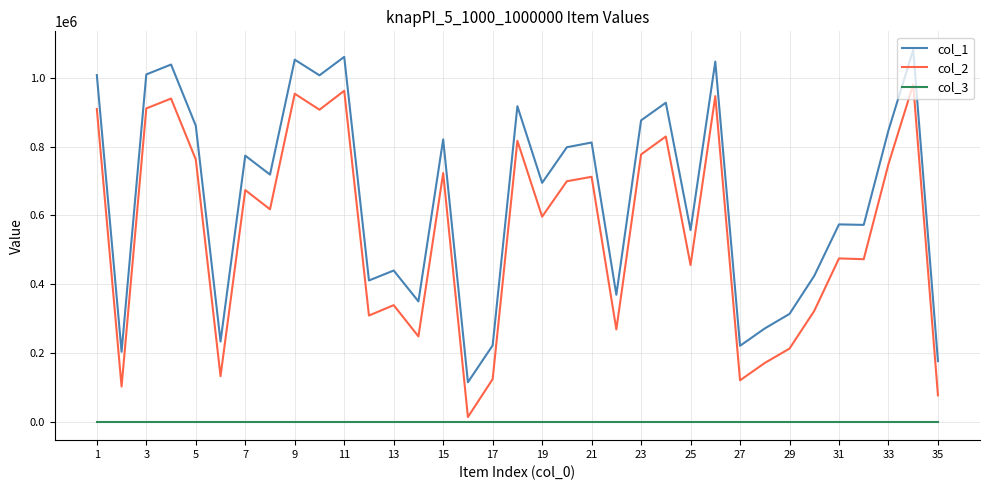

Rank the series by their average value, from highest to lowest.

col_1, col_2, col_3